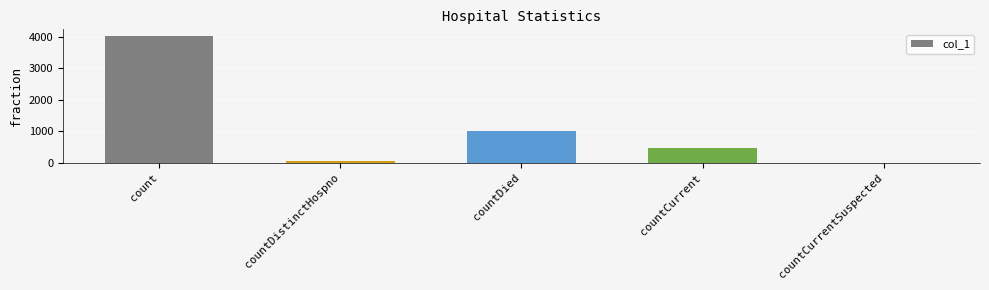

What is the sum of the values at countDied and countCurrent?

1511